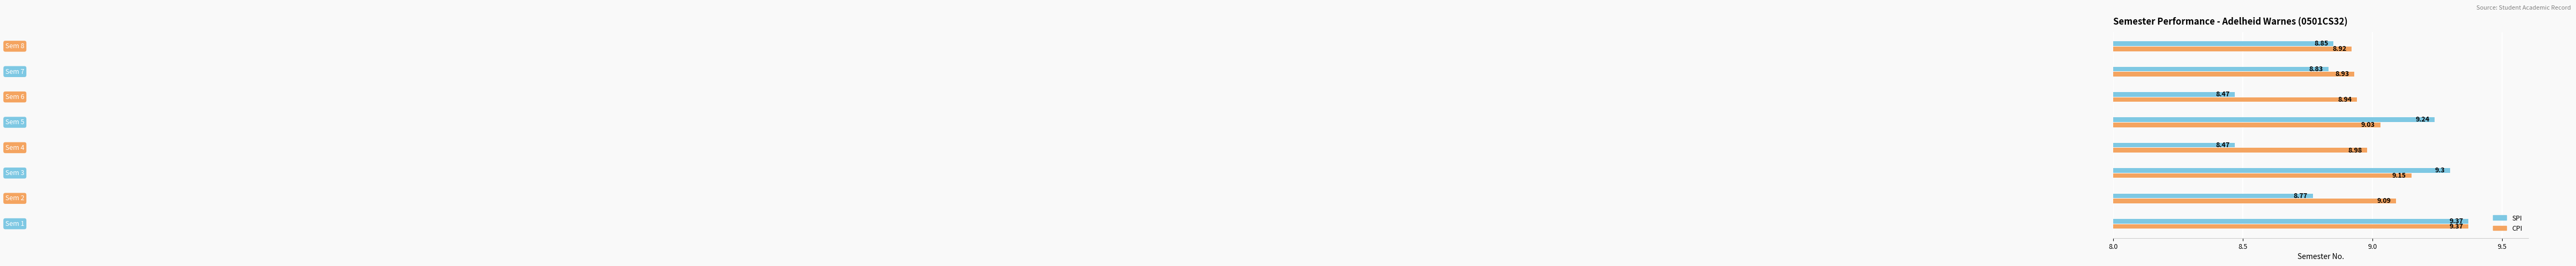

Which series has the widest spread of values?

SPI